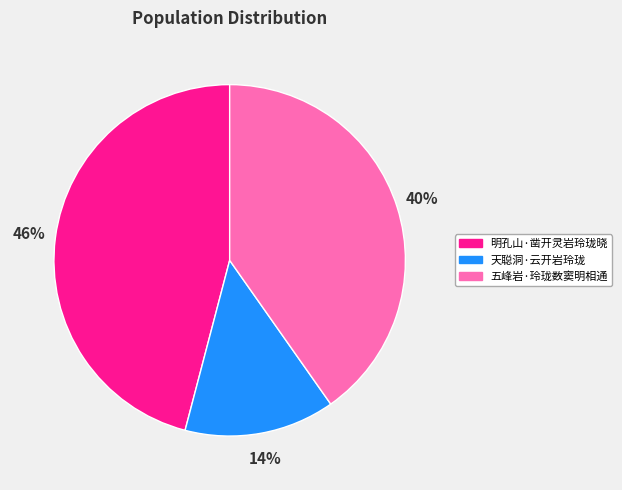

Is there any slice that represents more than half of the pie?

No